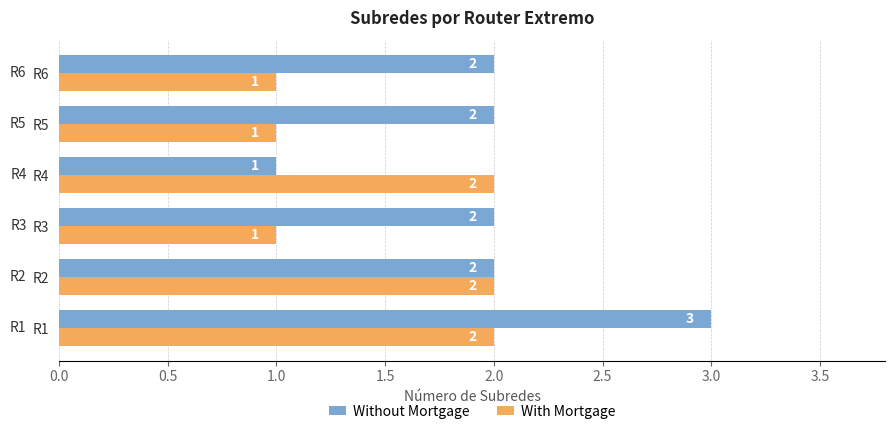

Which category has the lowest value in the Without Mortgage series?

R4